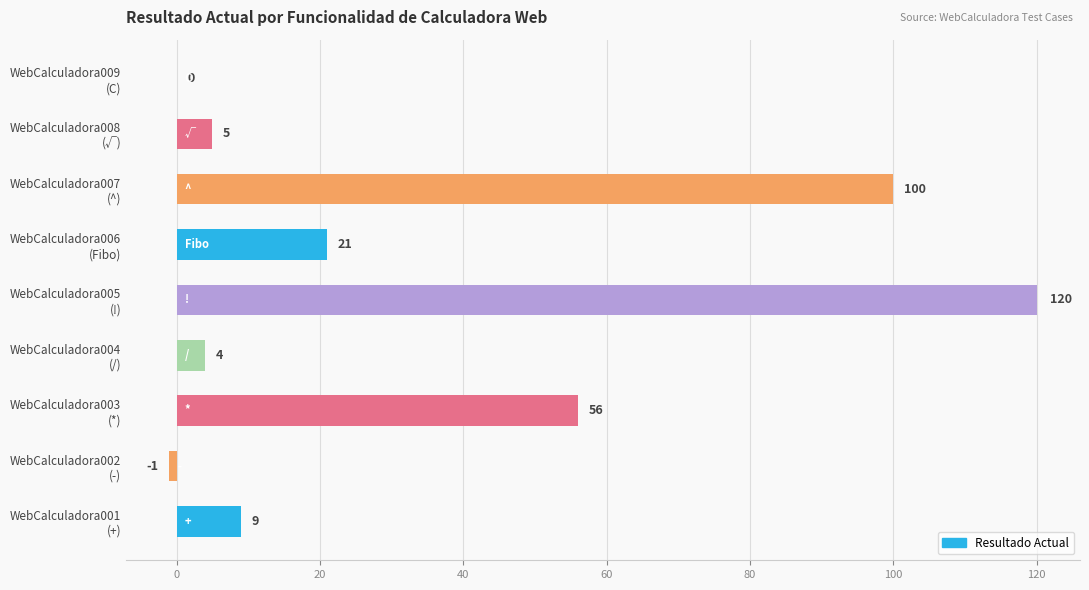

What is the sum of all values?

314